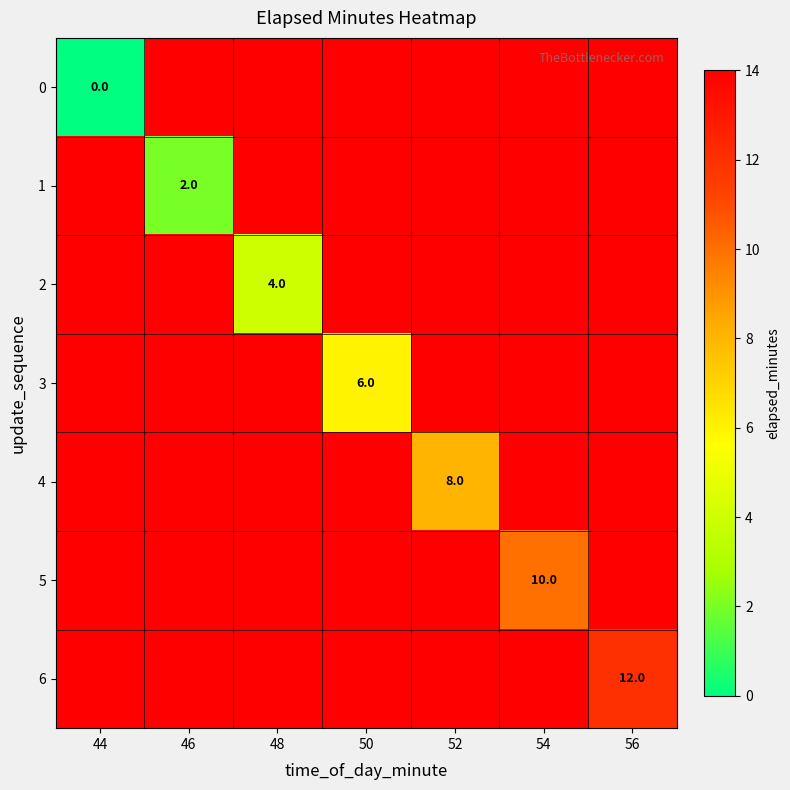

Where is 5 nearest to the value 12?

44